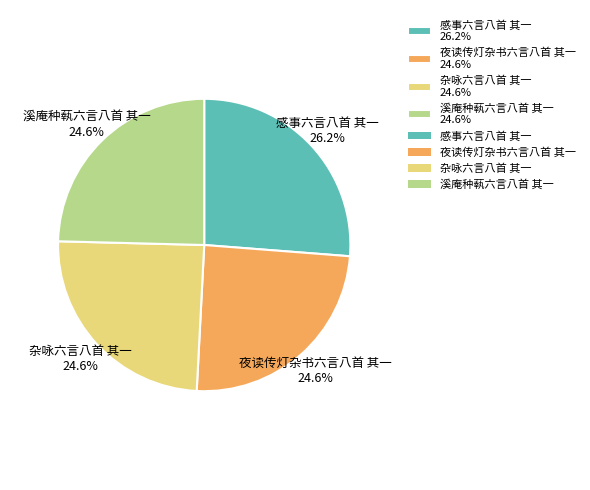

To the nearest percent, what is the average slice percentage?

25%